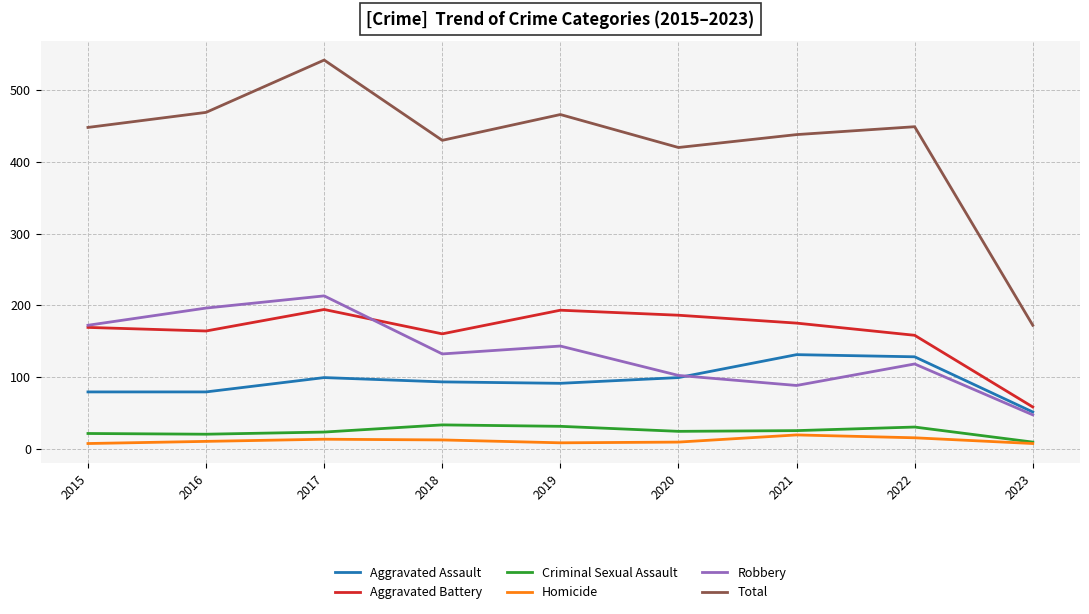

The Aggravated Assault series shows 217 at 2021. True or false?

False